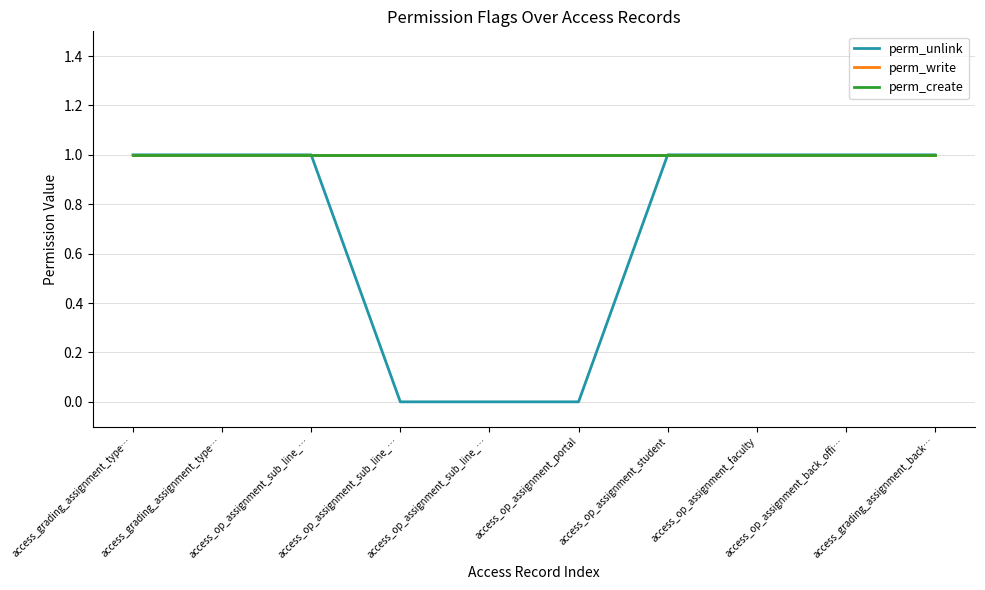

Where is perm_create nearest to the value 1?

access_grading_assignment_type…